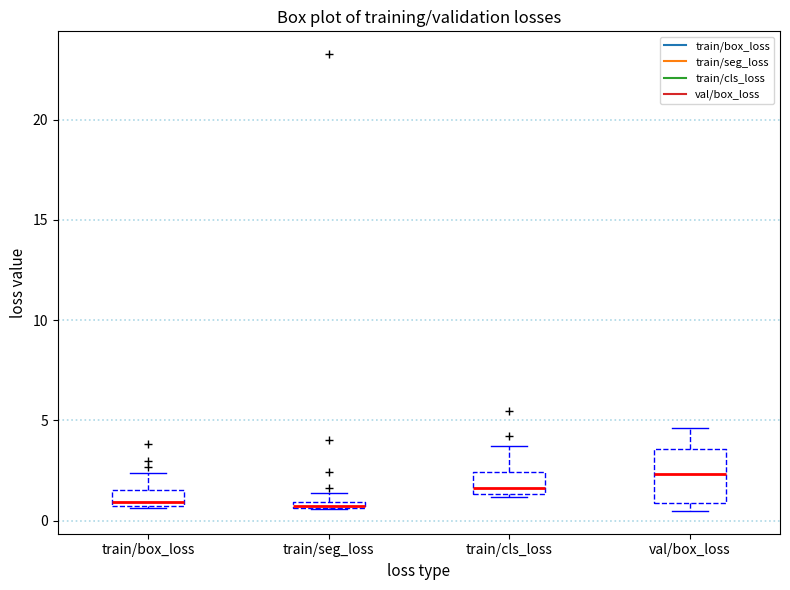

Comparing the boxes themselves (not the whiskers), which one is the tallest?

val/box_loss